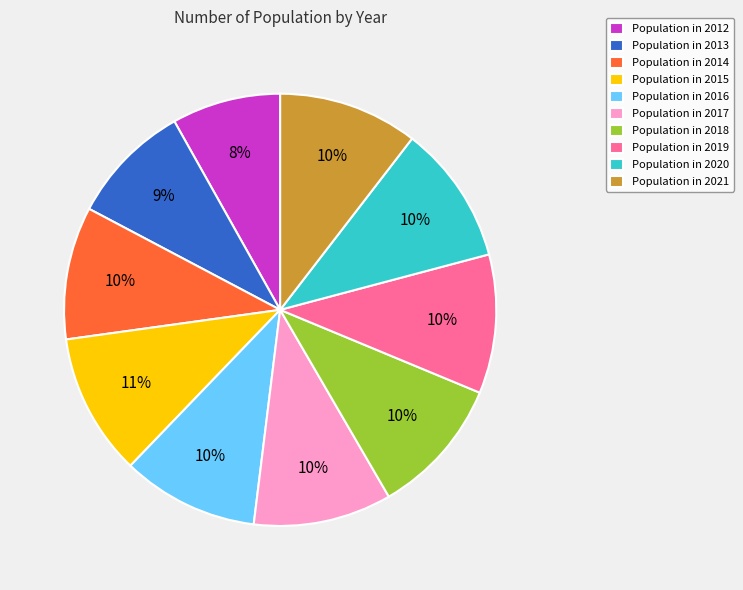

Which category has the smallest portion of the pie?

Population in 2012